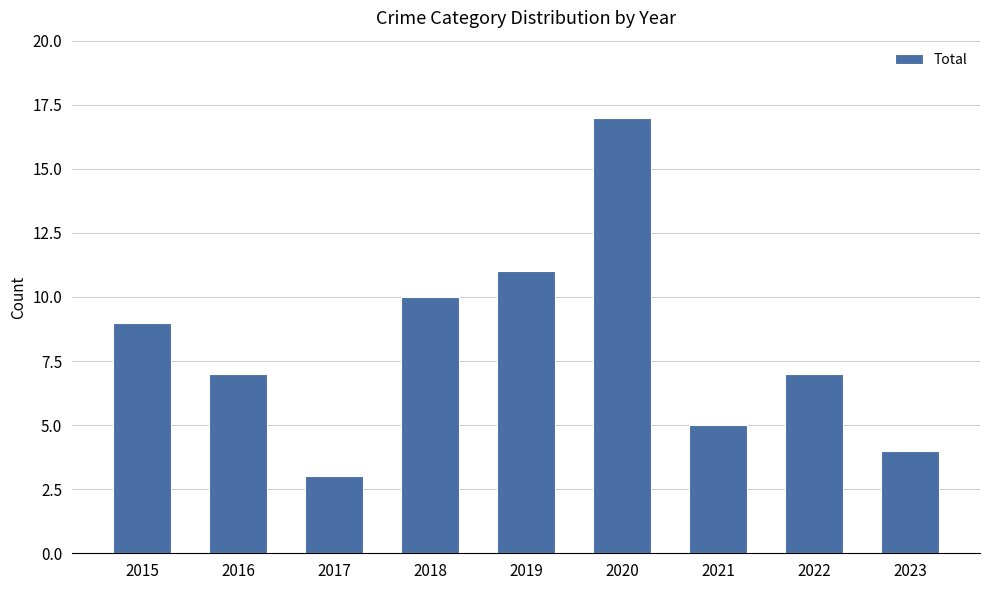

How many data points does each series have?

9